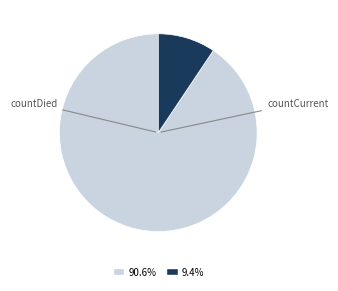

What is the change in value from countDied to countCurrent?

-11960